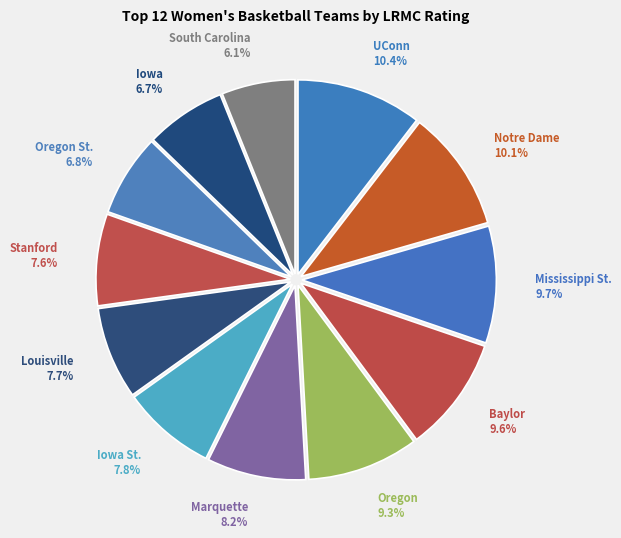

Does any single category account for the majority?

No